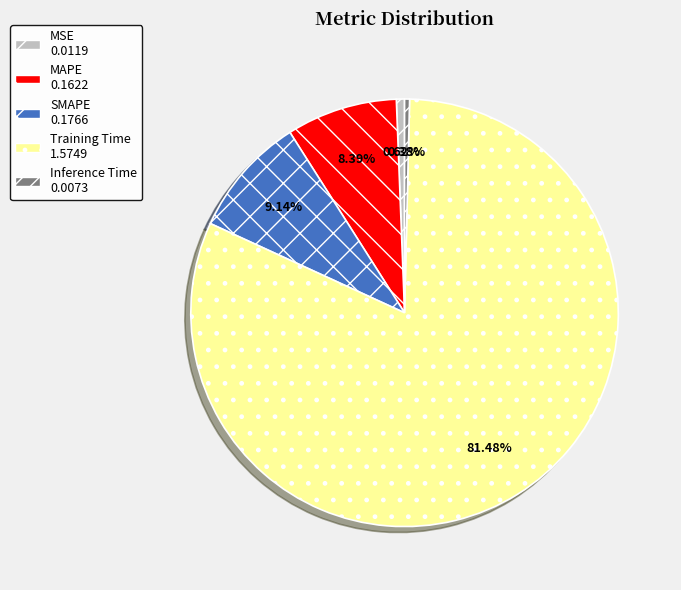

What is the largest slice in the pie chart?

Training Time